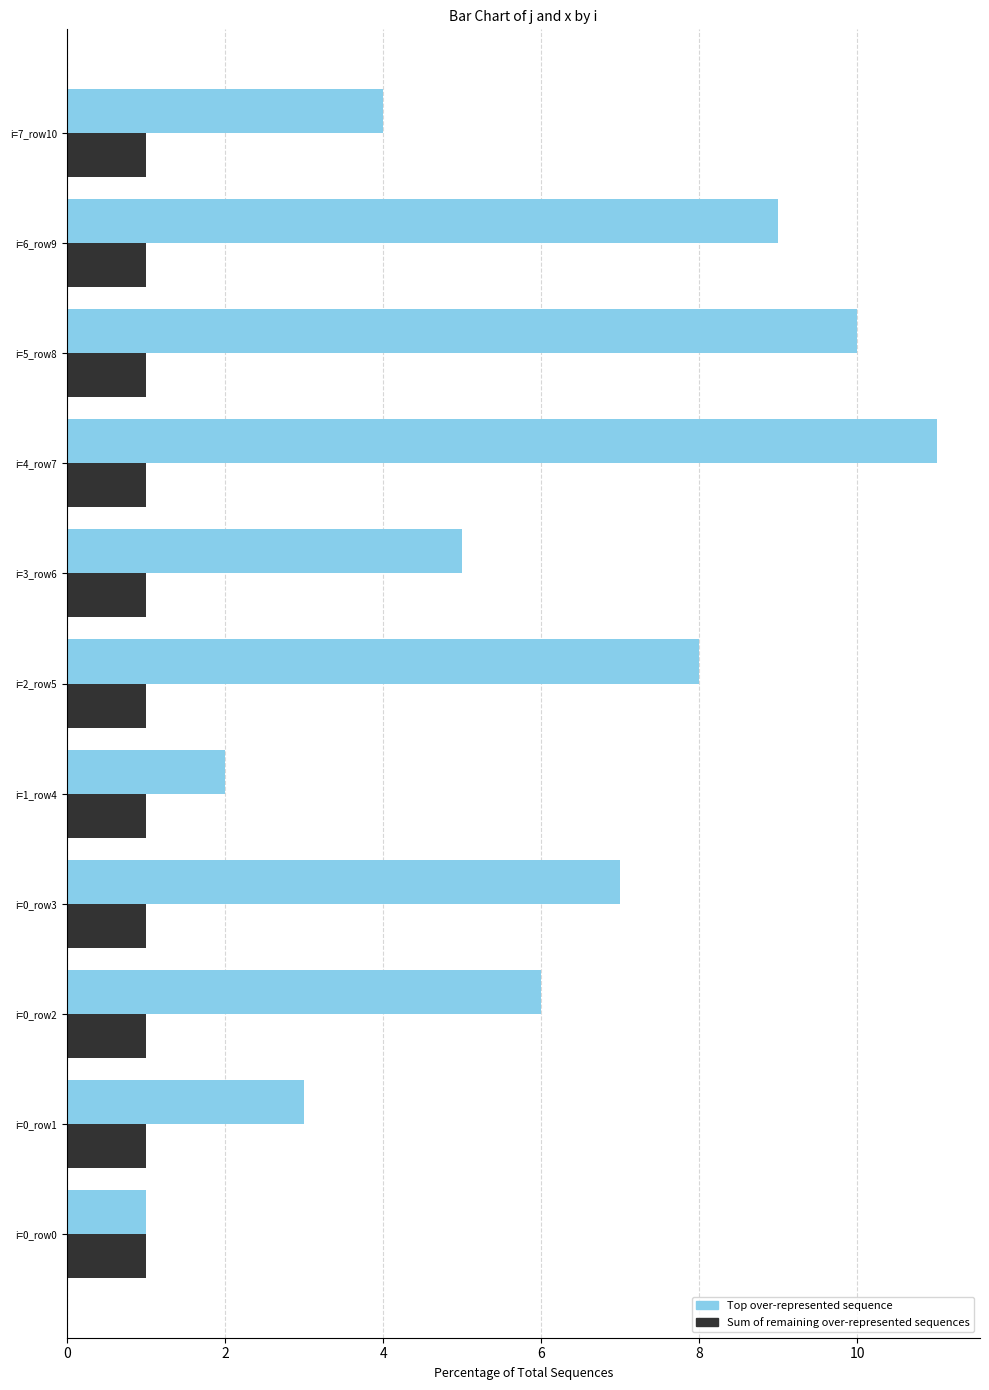

At which category is the sum across all series the highest?

i=4_row7